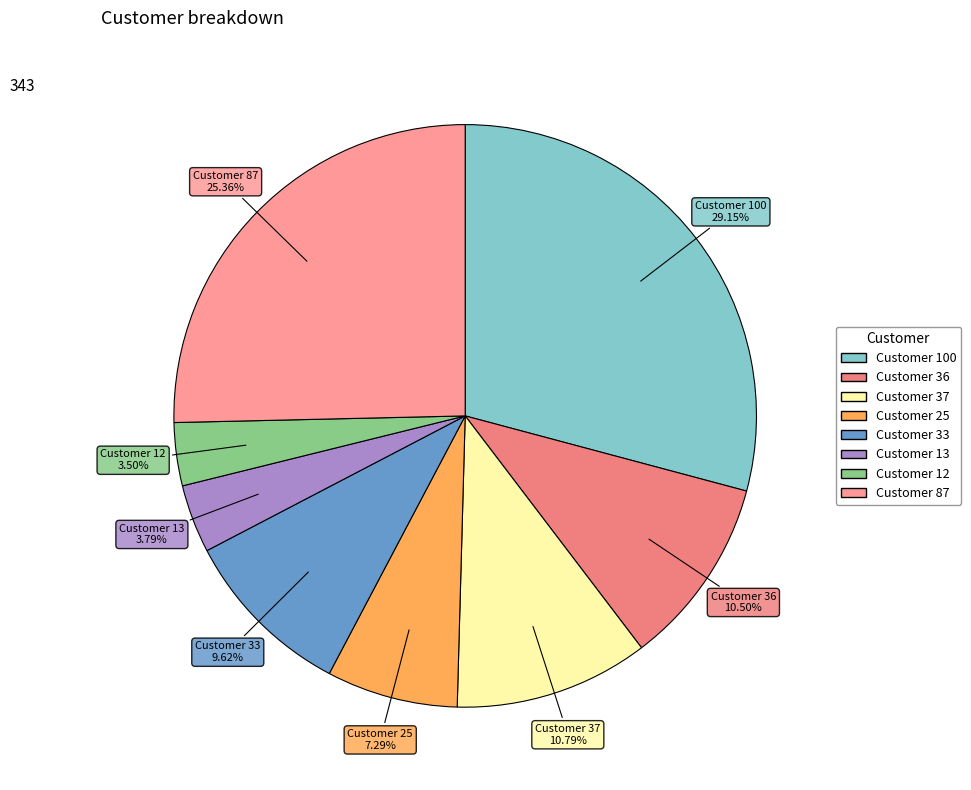

Is there a majority slice in this chart?

No